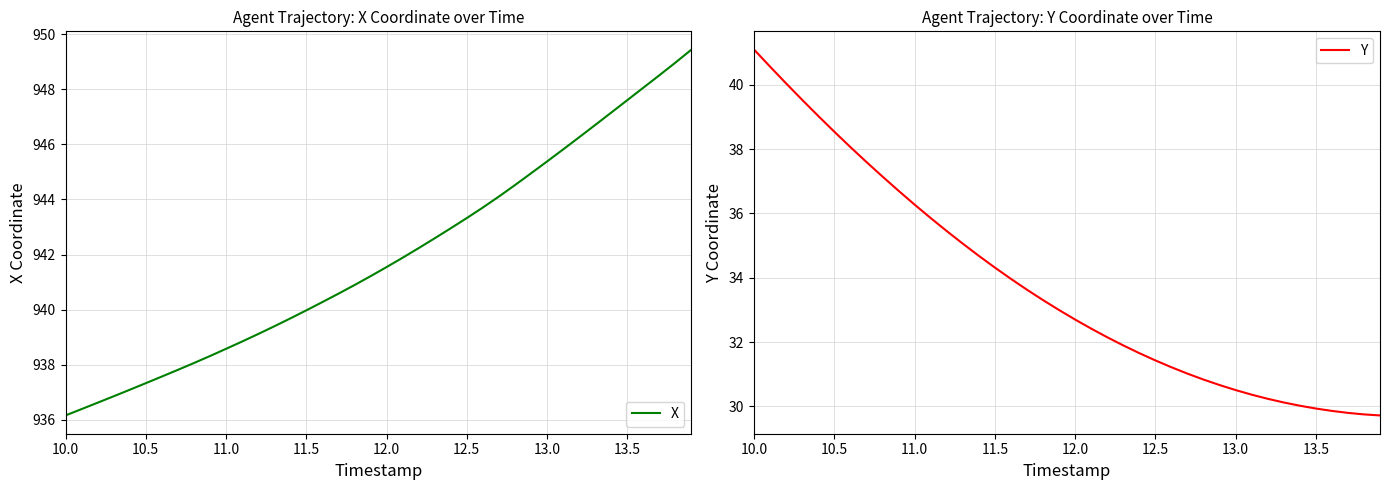

True or false: Y and X intersect in this chart.

False